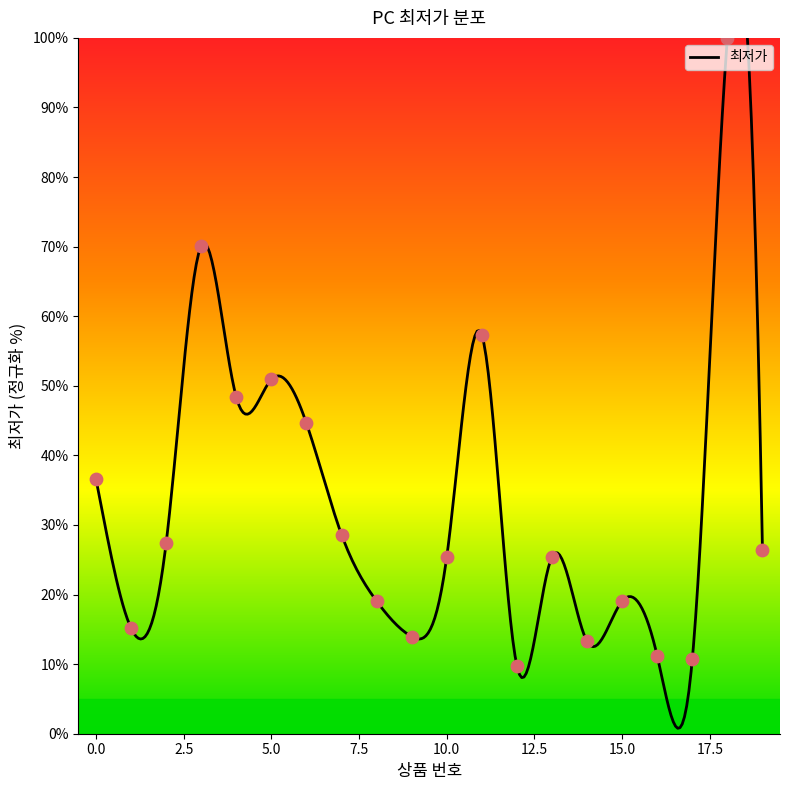

What is the change in value from 3 to 19?

-43.7